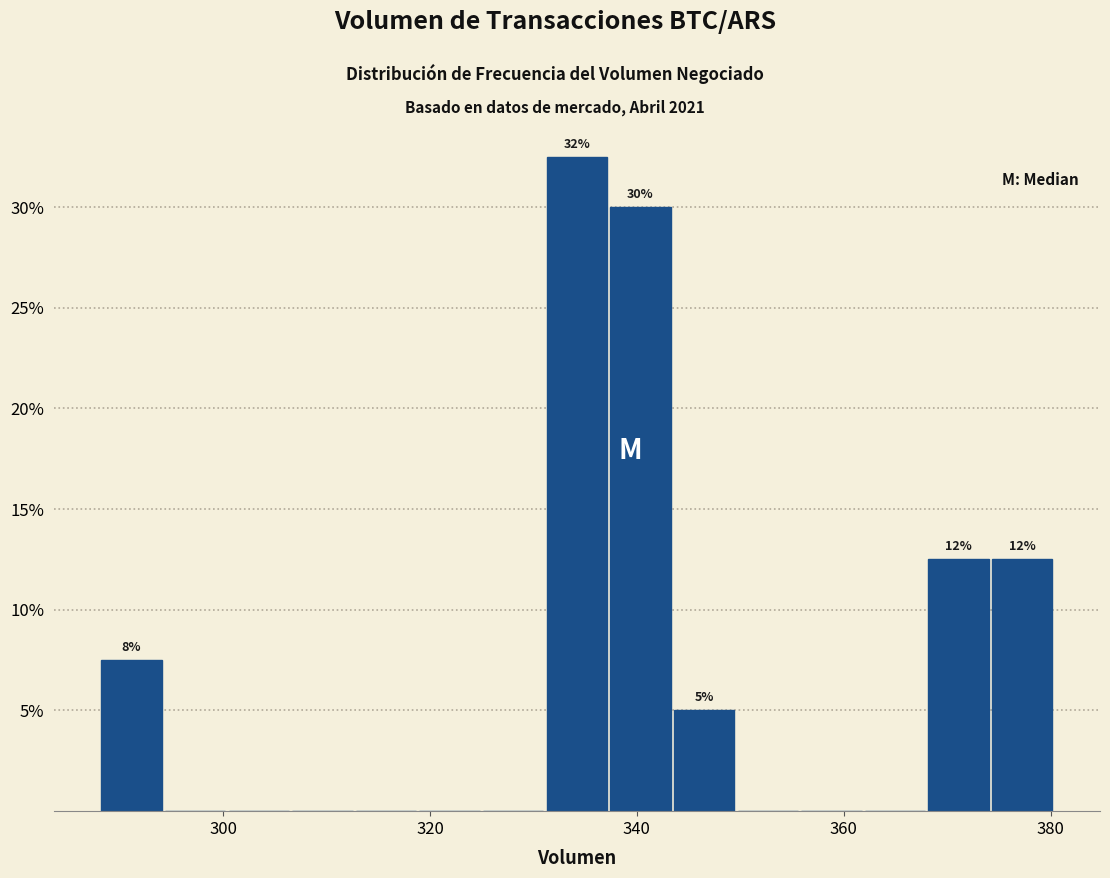

Around what value on the x-axis is the tallest bar? Give the approximate position of its centre, as read against the axis.

334